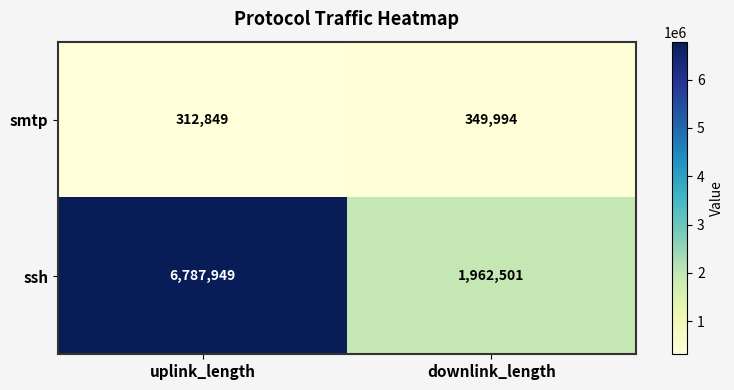

Which category has the highest value across all series?

uplink_length